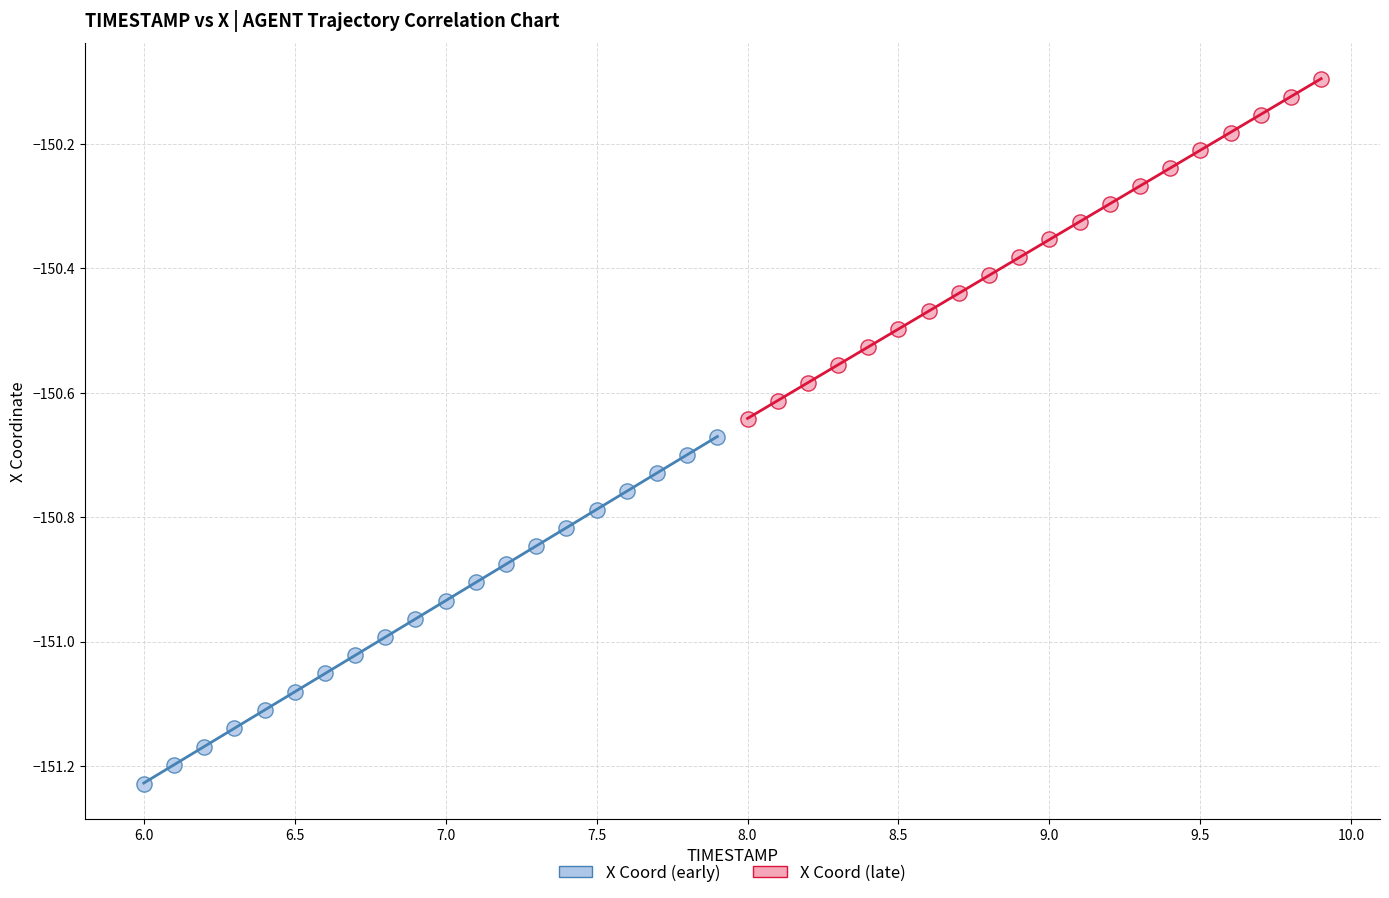

Which series contains the lowest Y value?

X Coord (early)